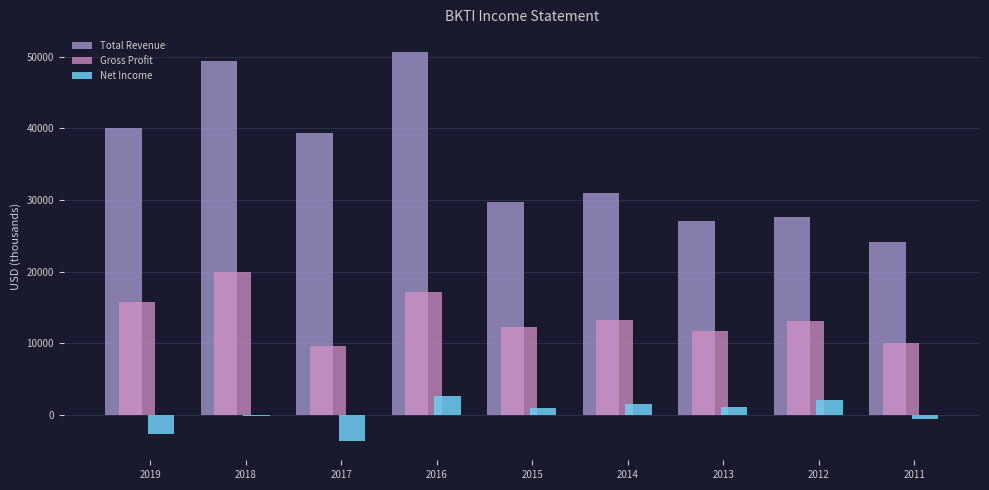

Which label corresponds to the largest value in the chart?

2016